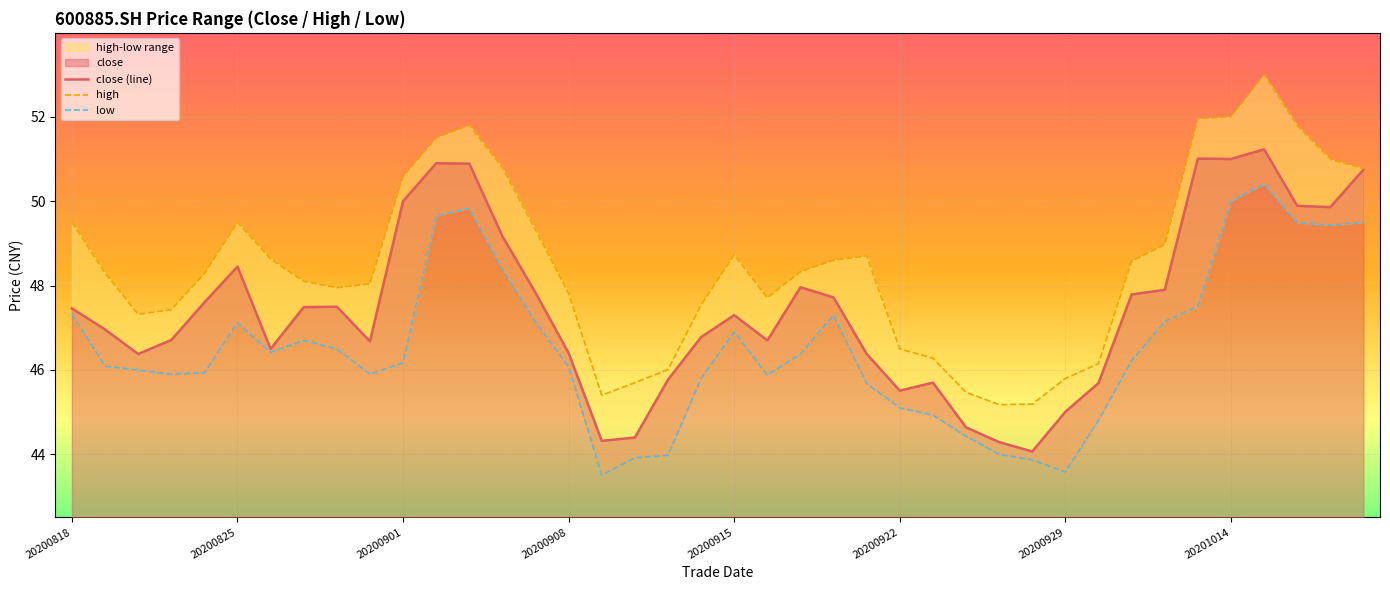

Which series has the largest total across all categories?

high